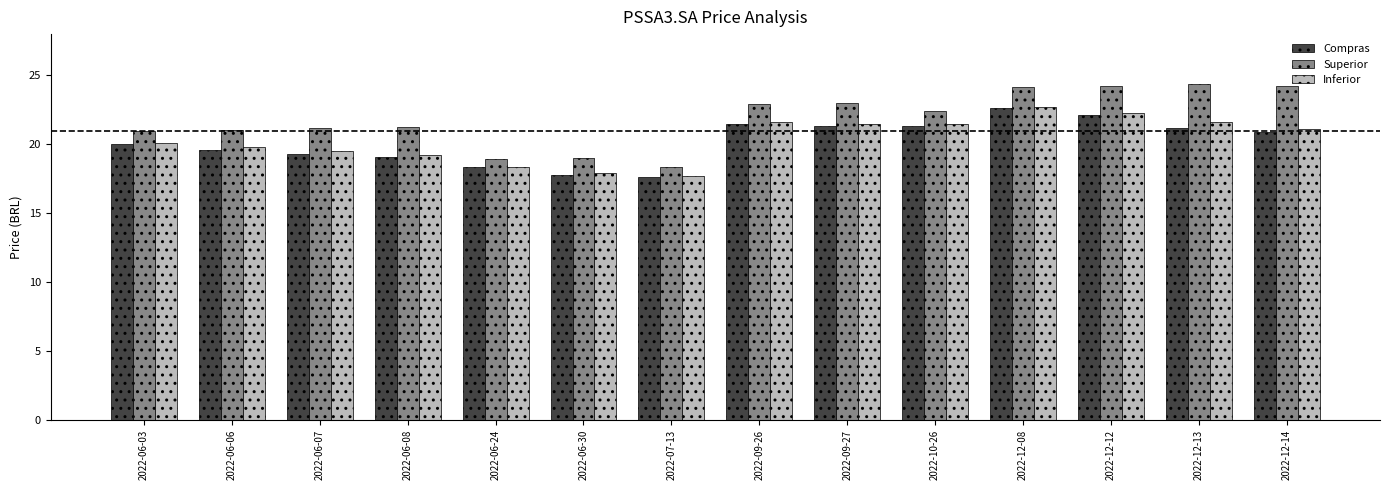

The Inferior series shows 18.4 at 2022-06-24. True or false?

True